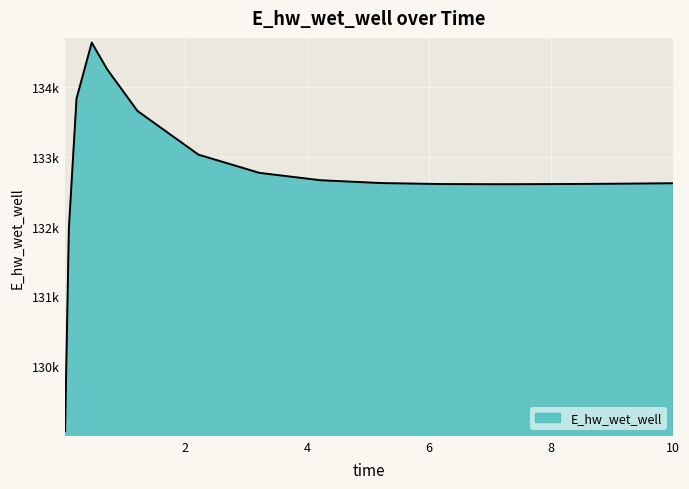

Does the chart display data point markers on the line(s)?

No